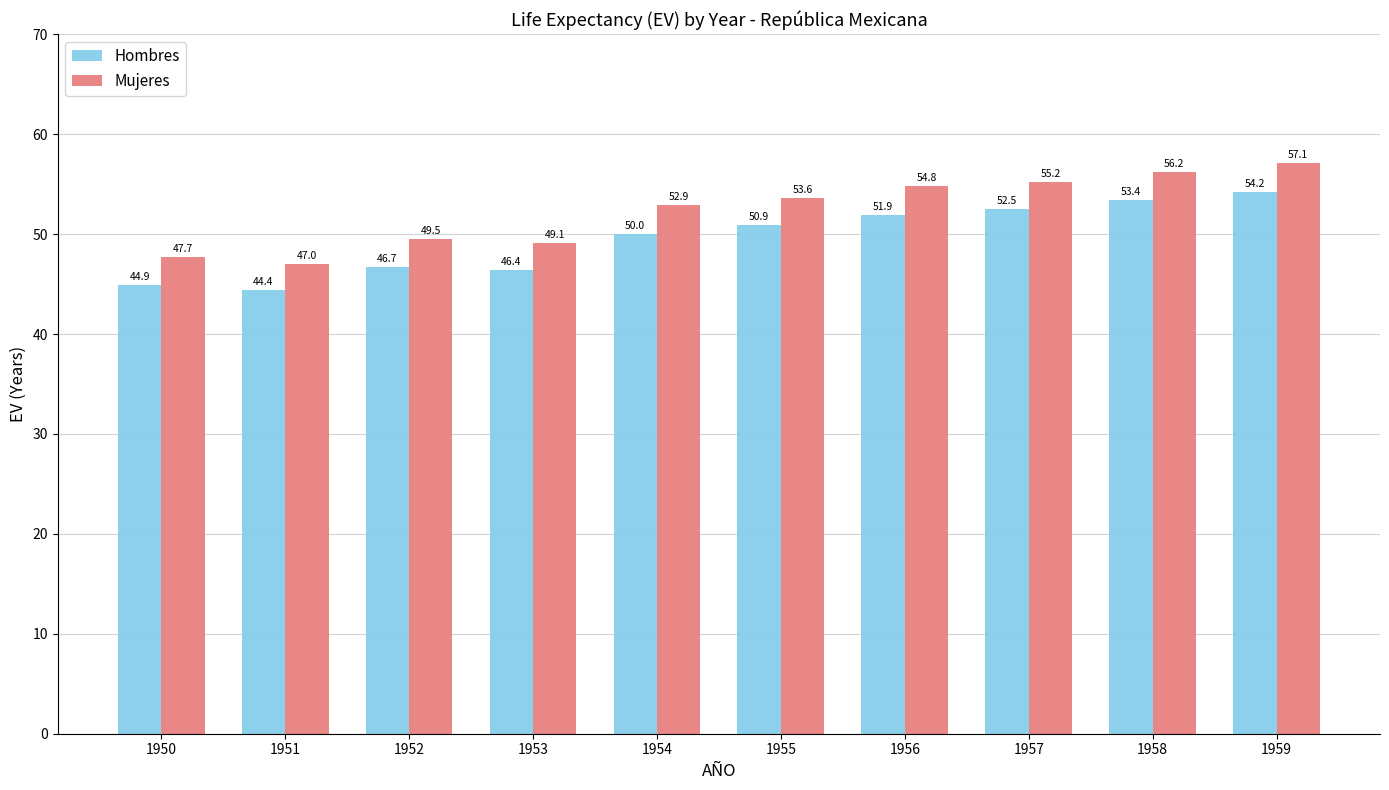

Reading left to right, what are all the values shown in this chart?

Hombres: 44.9	44.4	46.7	46.4	50.0	50.9	51.9	52.5	53.4	54.2
Mujeres: 47.7	47.0	49.5	49.1	52.9	53.6	54.8	55.2	56.2	57.1